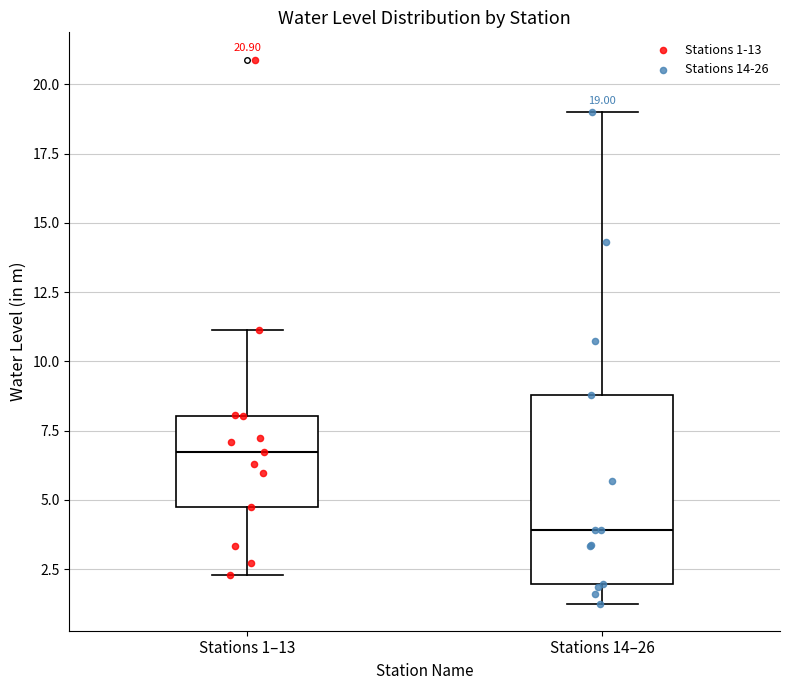

Comparing the boxes themselves (not the whiskers), which one is the tallest?

Stations 14–26